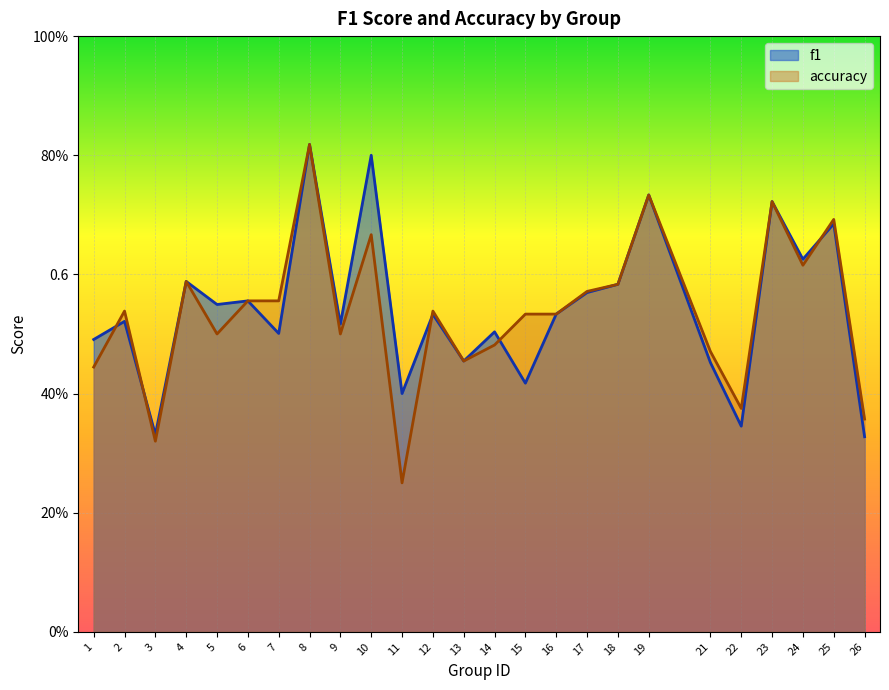

How many interior local peaks does the accuracy series have?

8